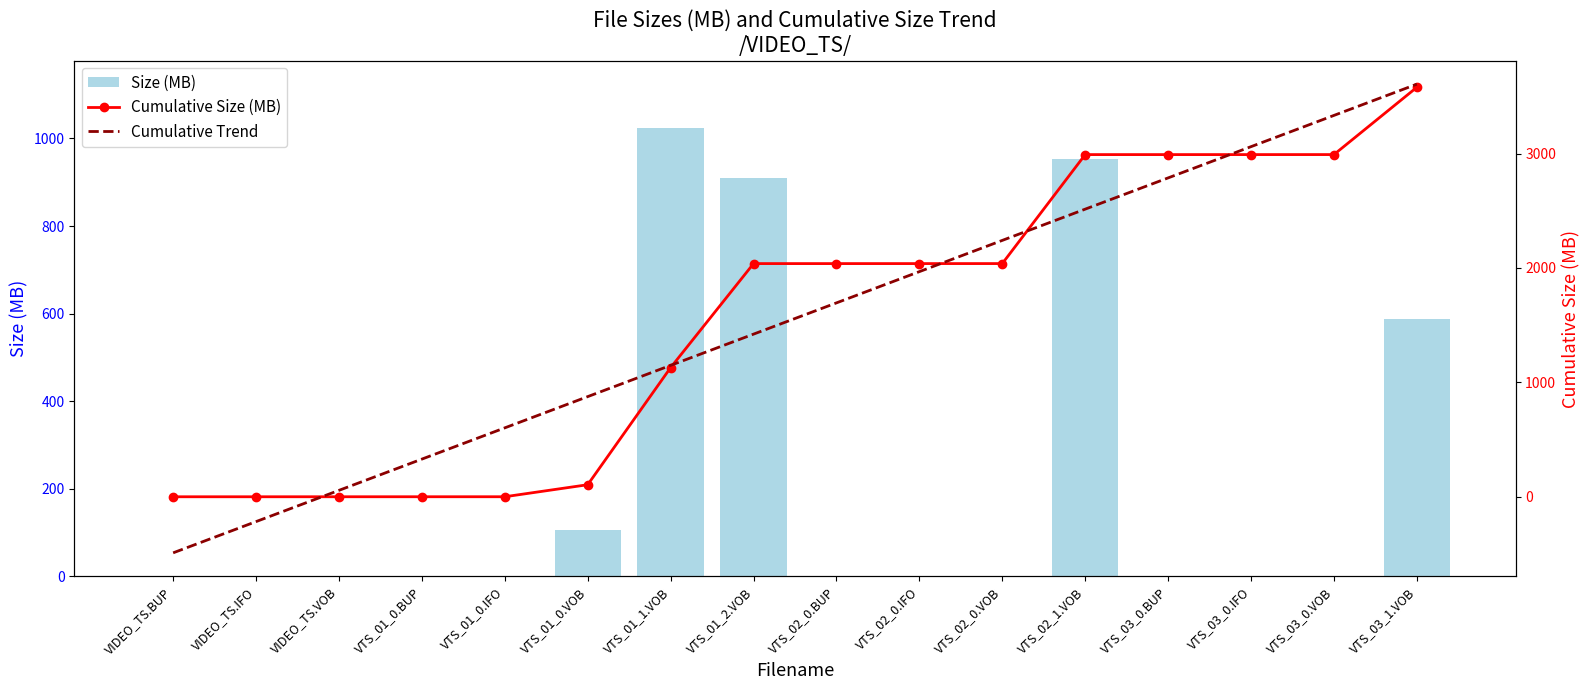

At which category is the sum across all series the highest?

VTS_03_1.VOB